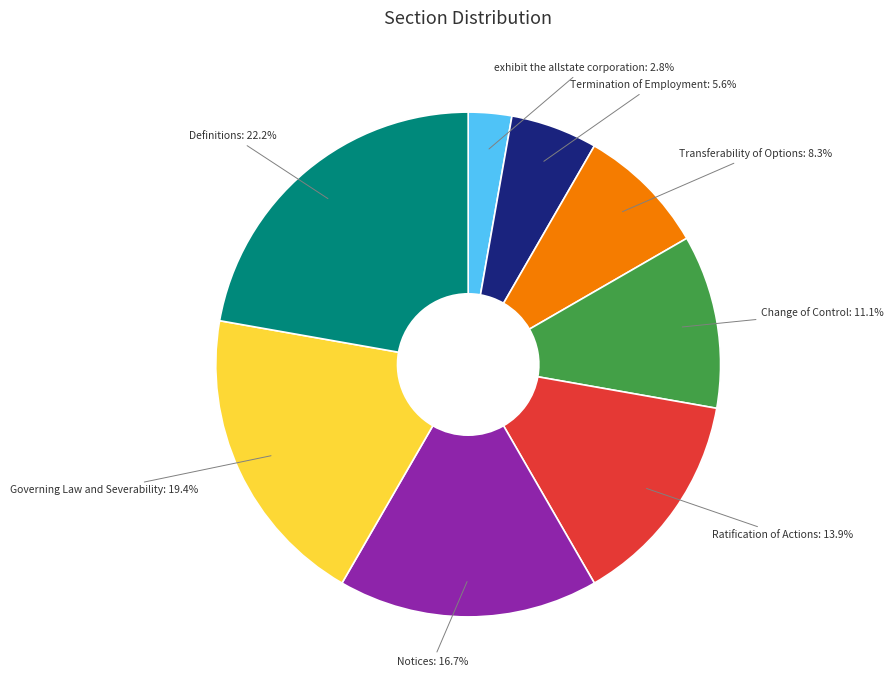

How many segments does this pie chart have?

8